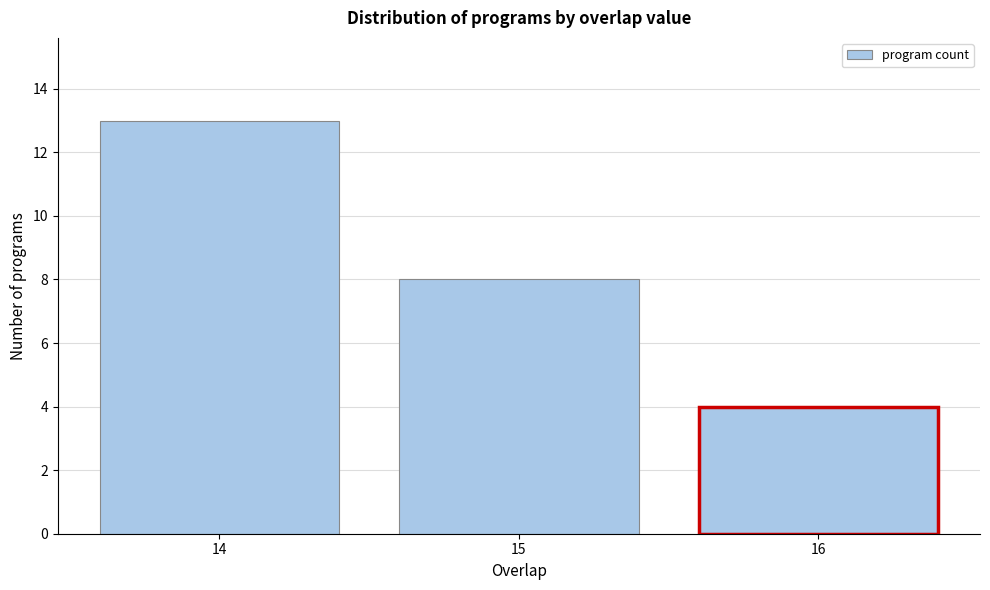

Reading left to right, list all the values displayed in this chart.

13	8	4